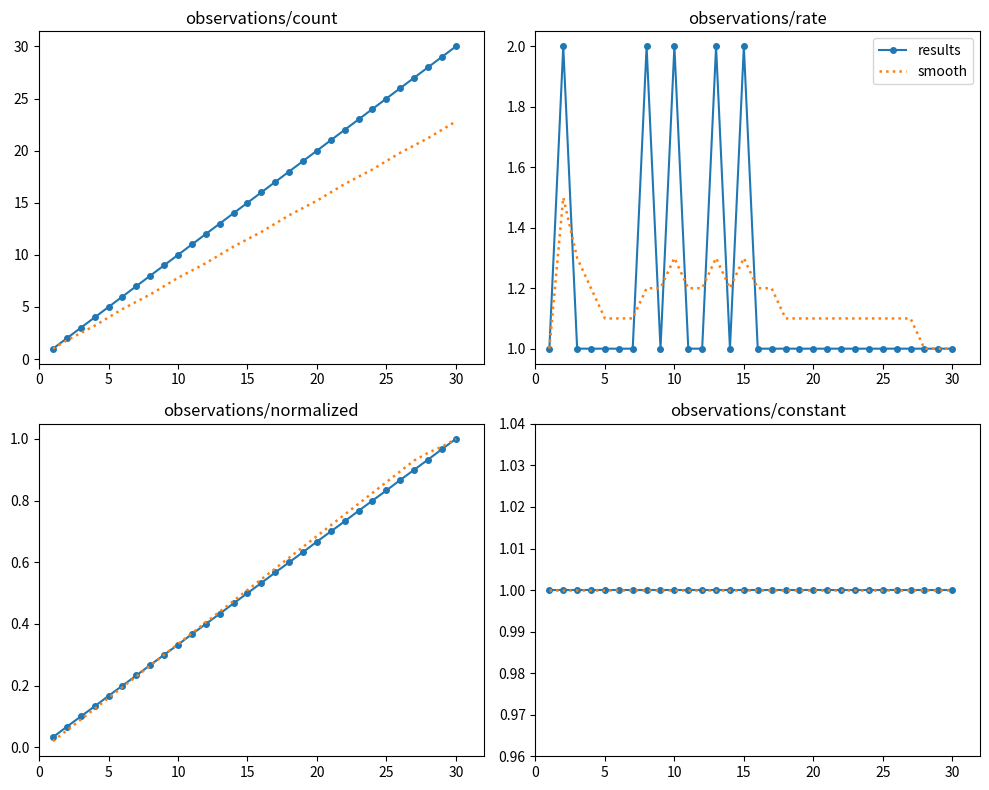

At how many categories does at least one series exceed 14?

16